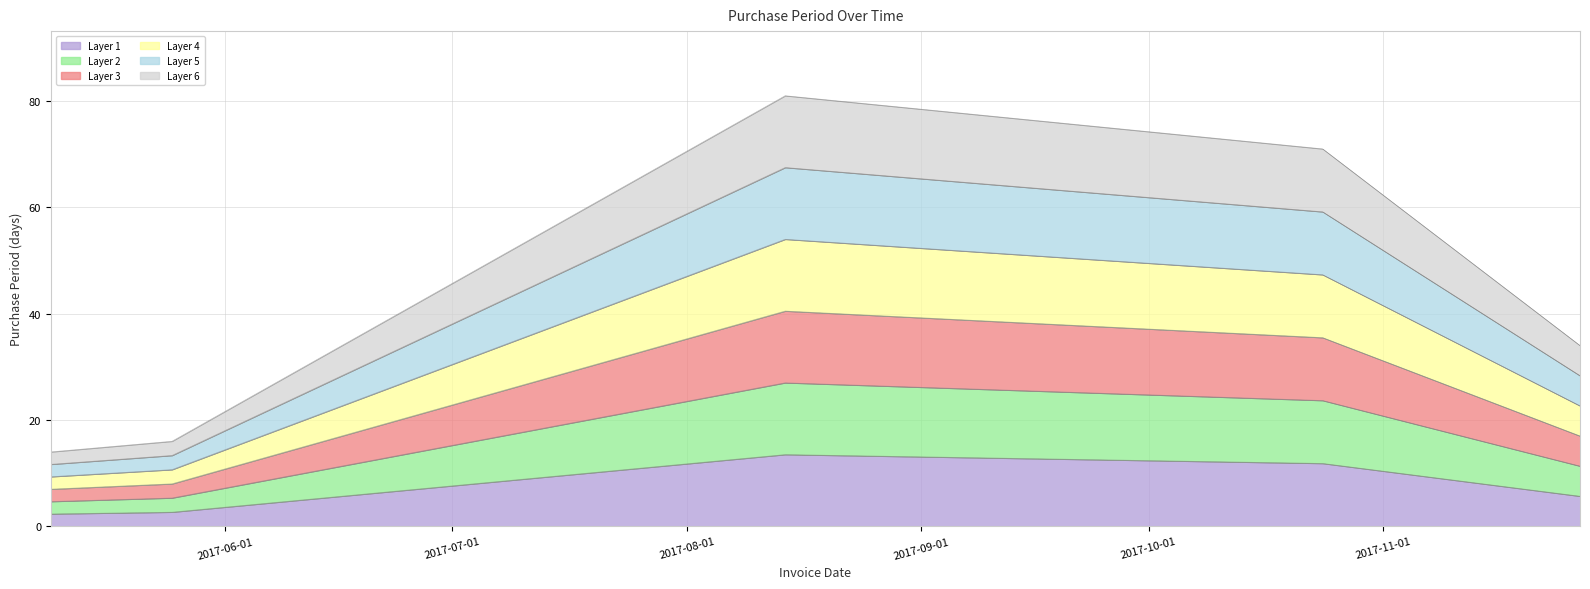

What position from the right is 2017-05-25?

4